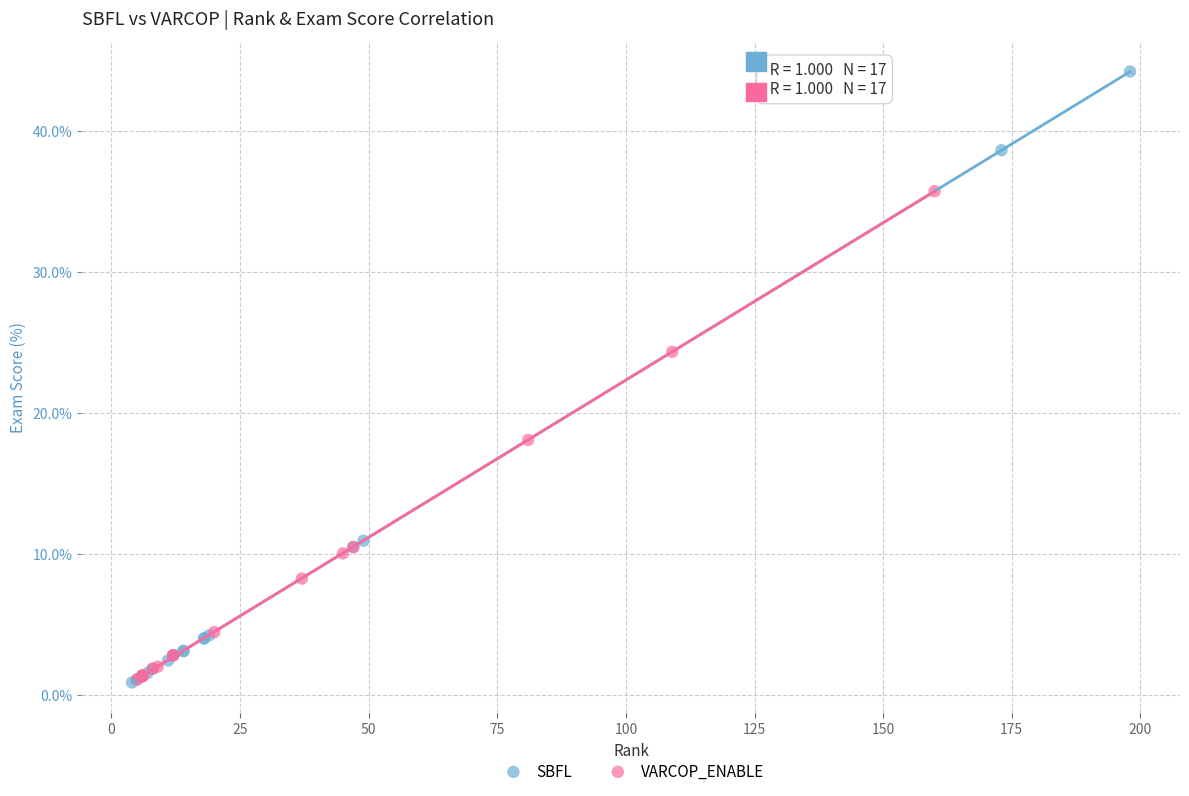

Which series has the widest spread of Y values?

SBFL